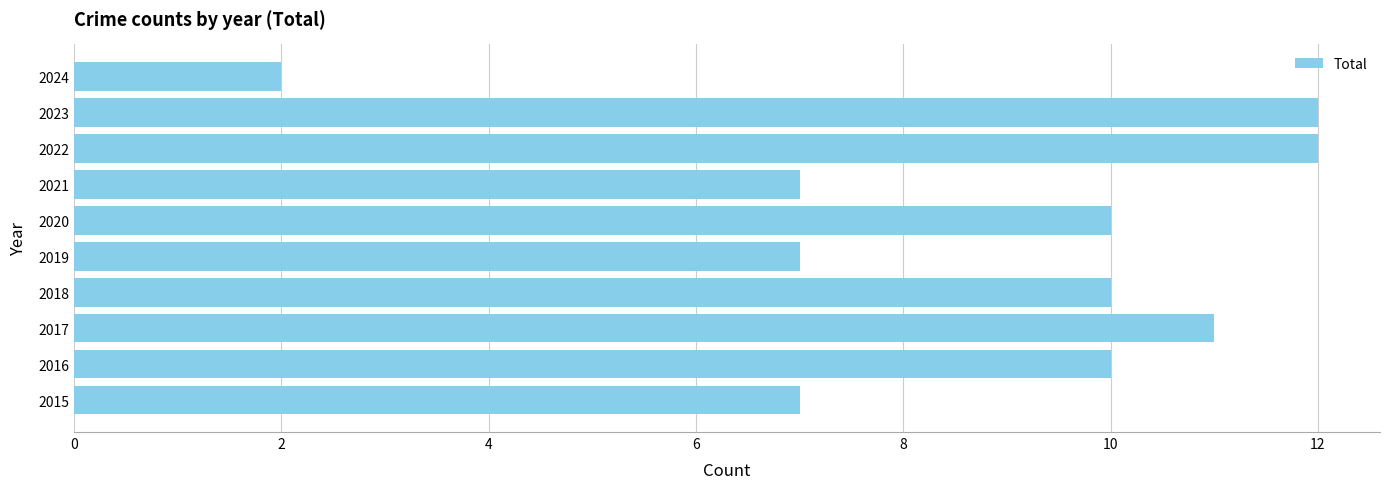

True or false: the data shows 4 at 2022.

False